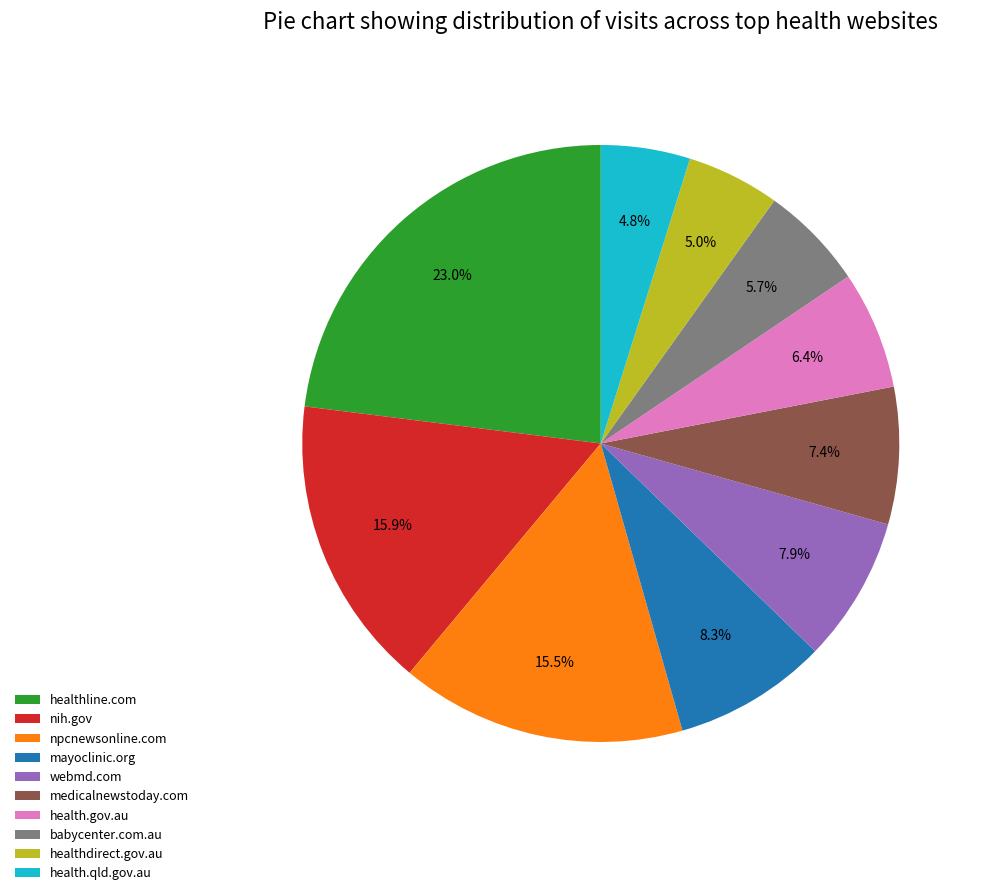

How many segments does this pie chart have?

10